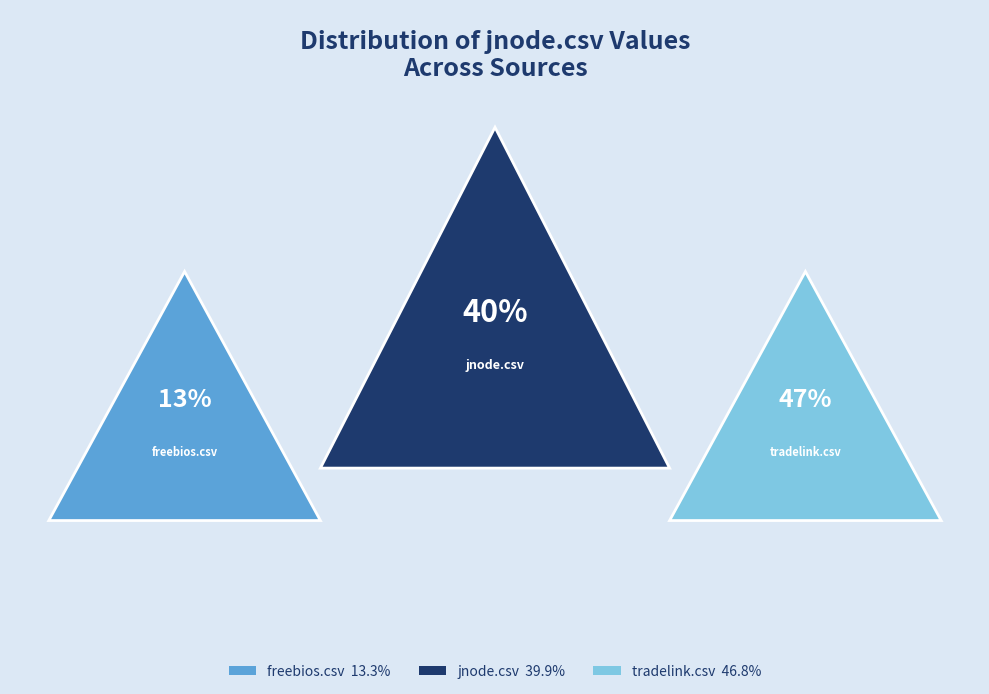

Which slice is the smallest?

freebios.csv